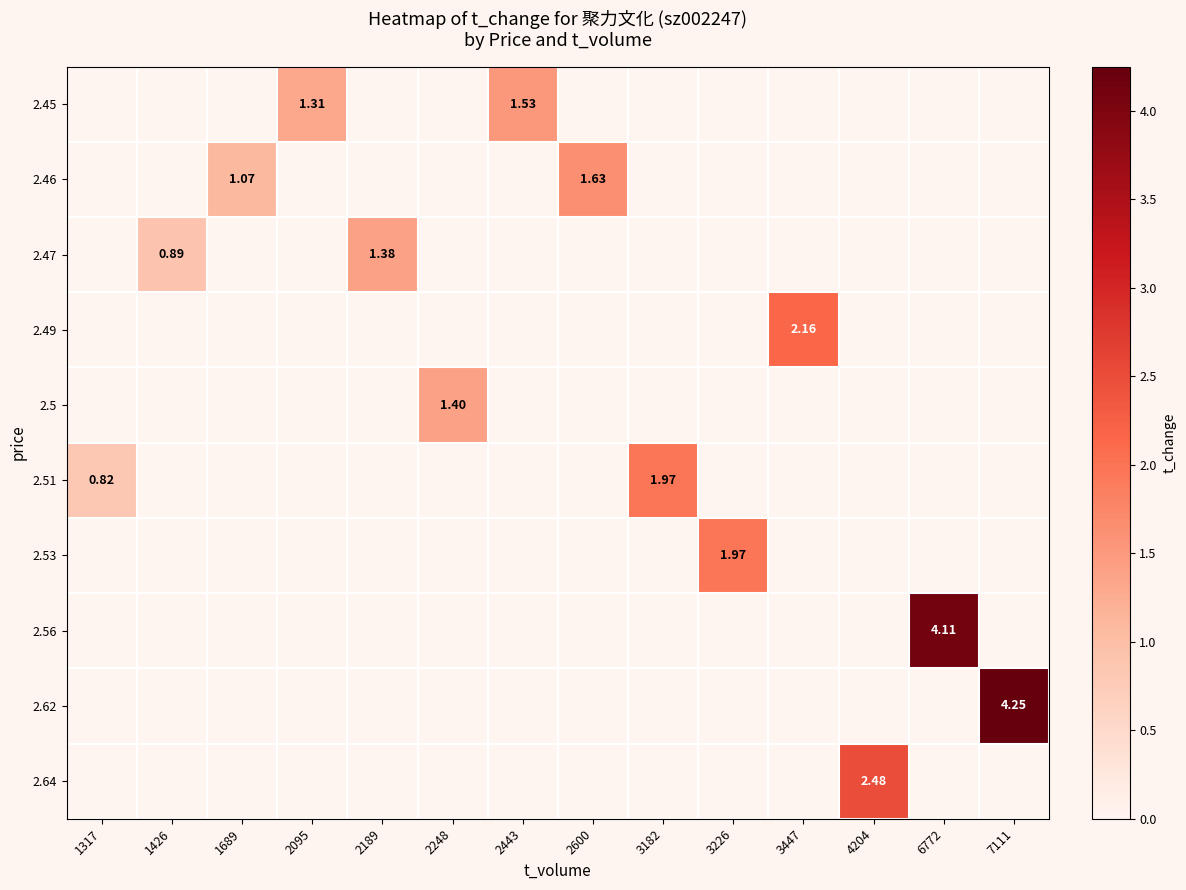

How many positive values does the 2.62 series have?

1